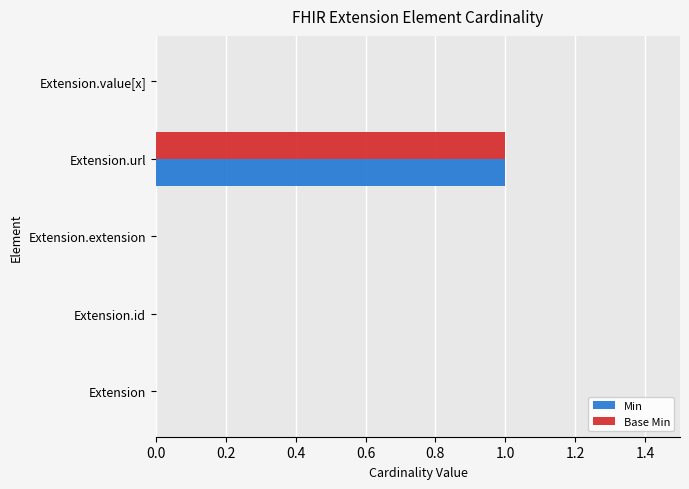

Is the value of Base Min at Extension.extension greater than the value of Min at Extension.url?

No